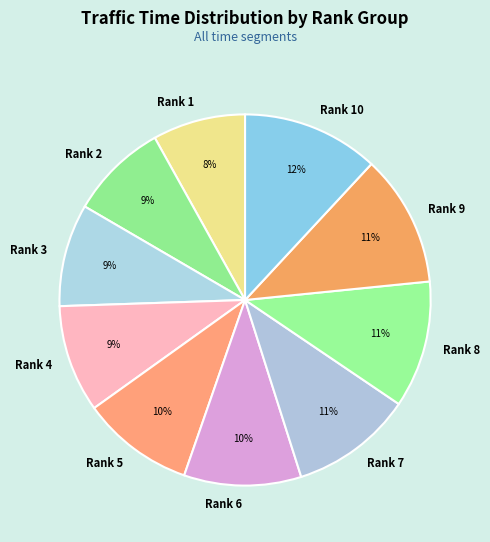

Do Rank 6 and Rank 8 together represent more than half of the pie?

No